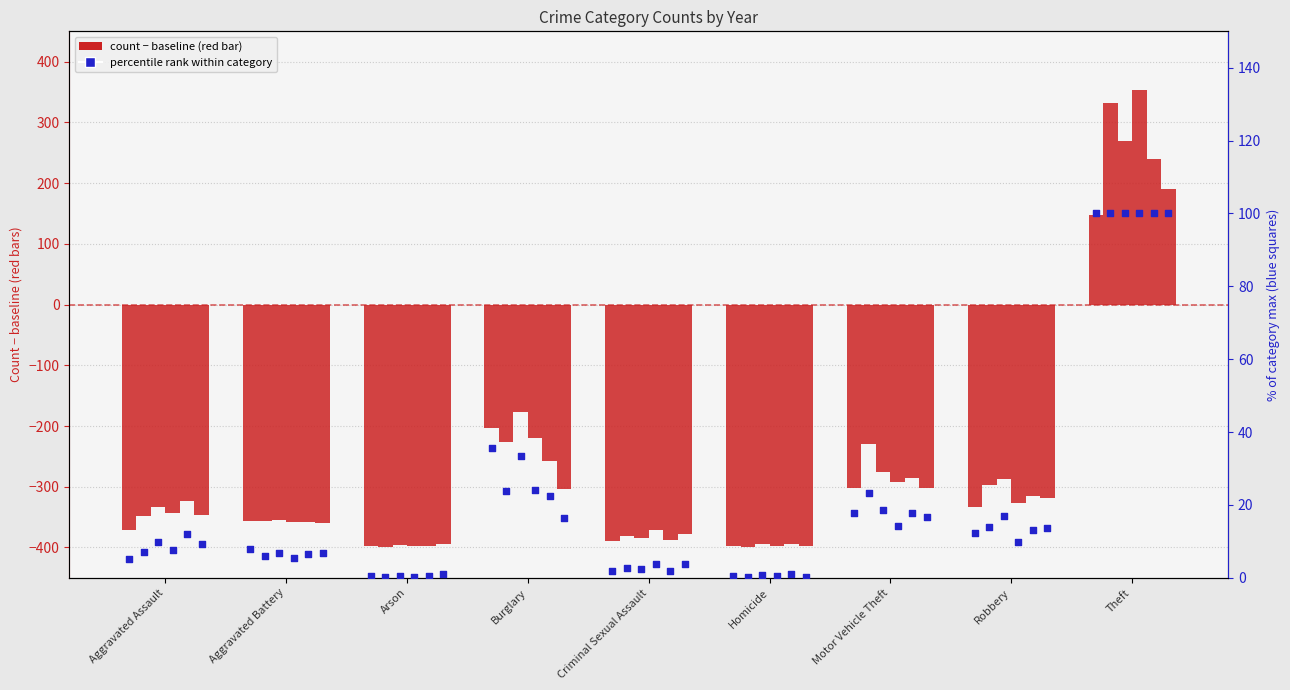

At which category is the sum across all series the highest?

Theft